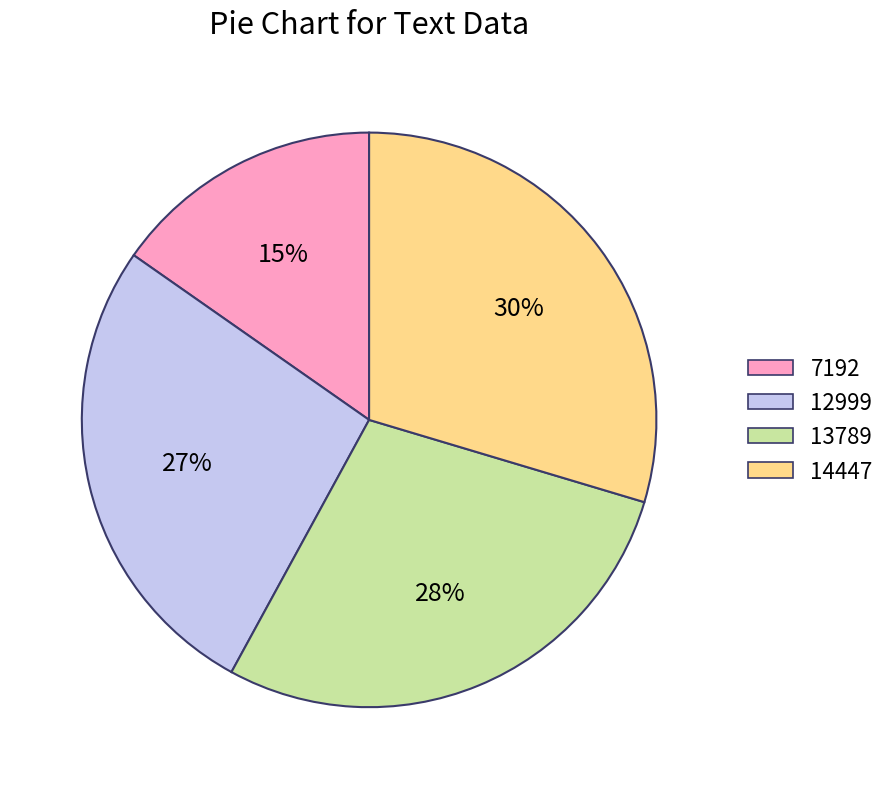

Is the sum of 12999 and 13789 greater than half?

Yes